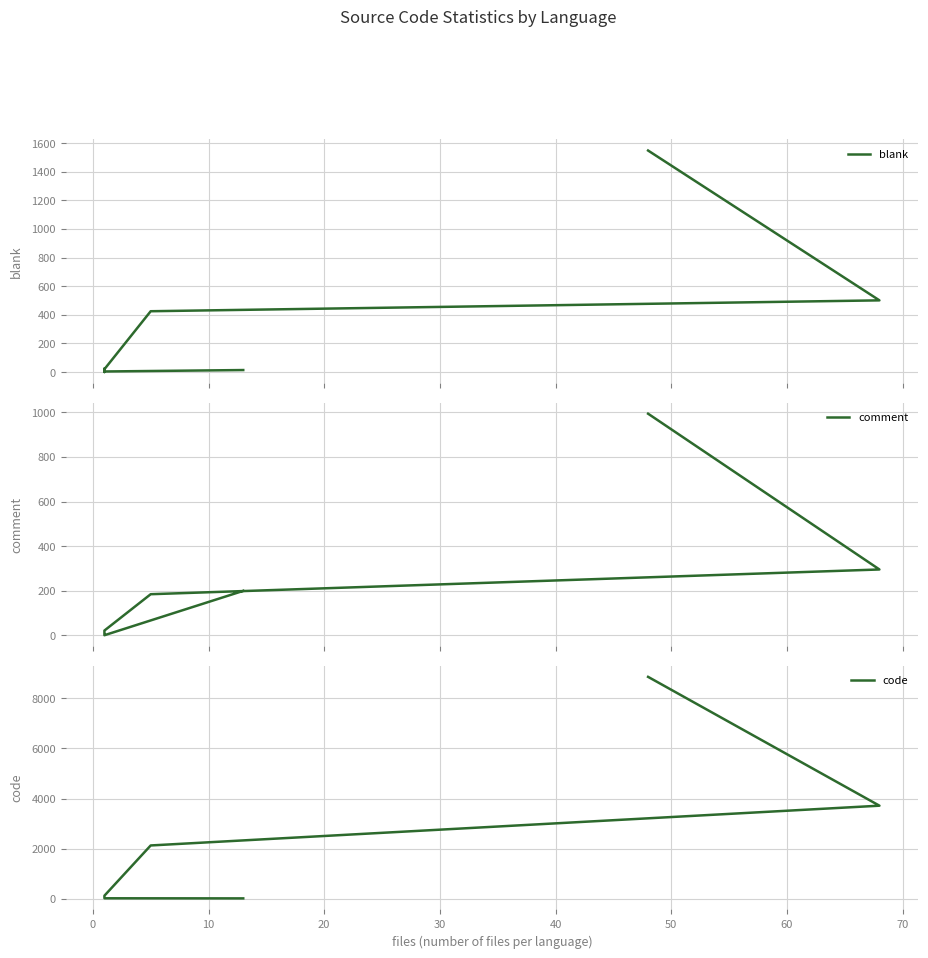

True or false: blank and code cross at least once.

False